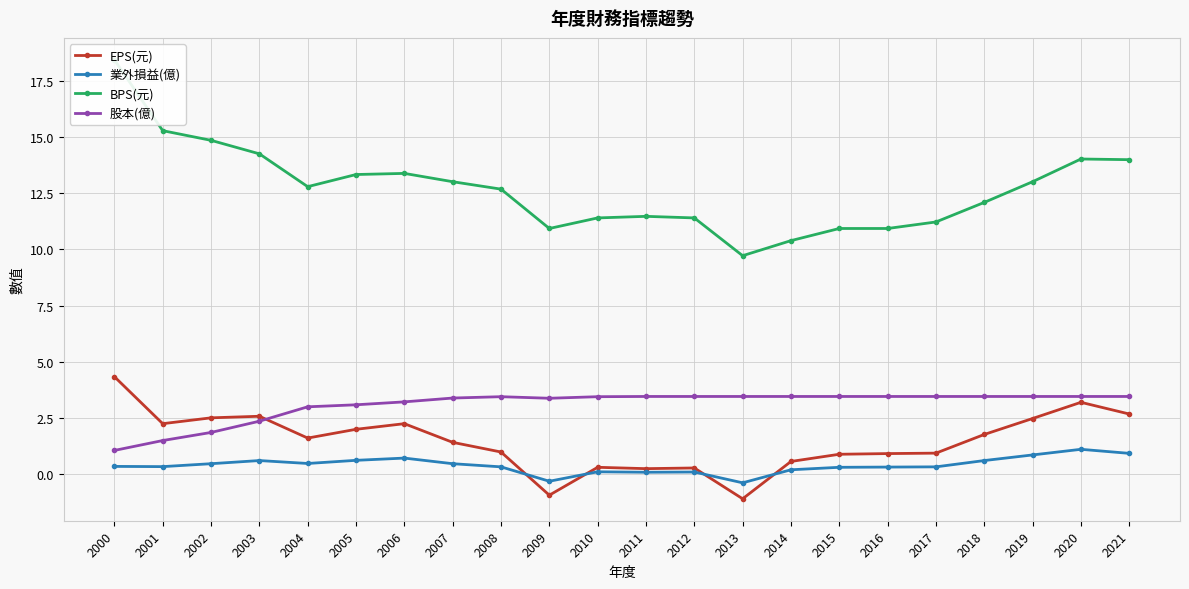

The value of 股本(億) at 2003 is 3.8. True or false?

False